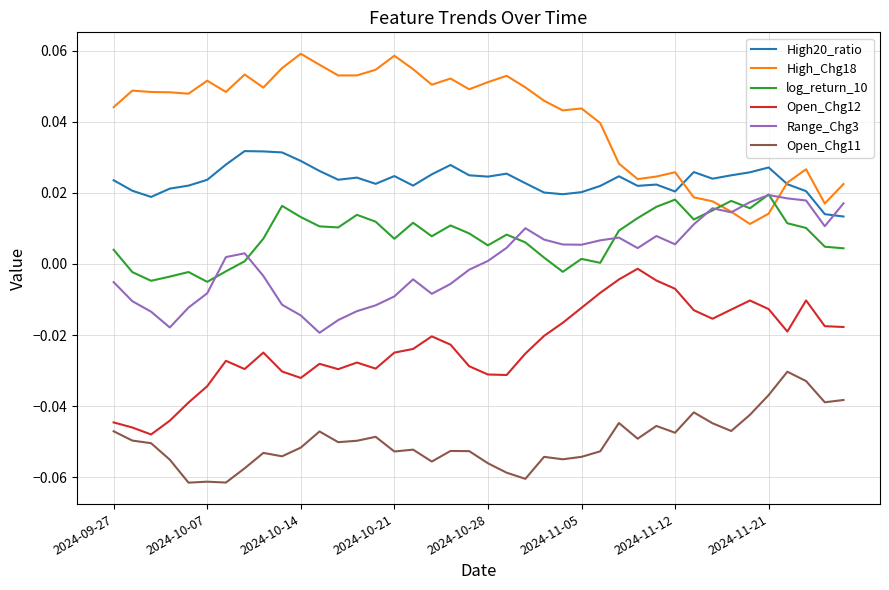

What are all the series names shown in the legend?

High20_ratio, High_Chg18, log_return_10, Open_Chg12, Range_Chg3, Open_Chg11